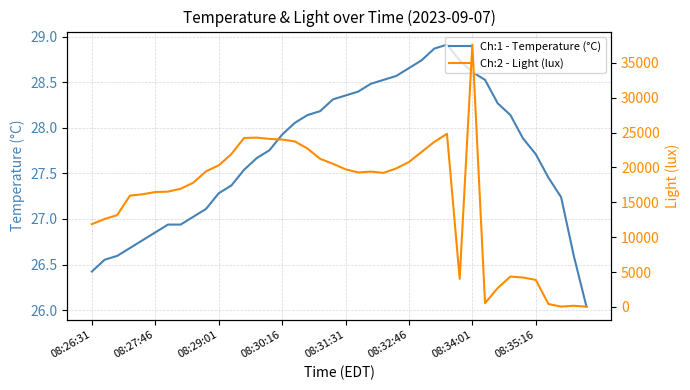

Does the chart display data point markers on the line(s)?

No